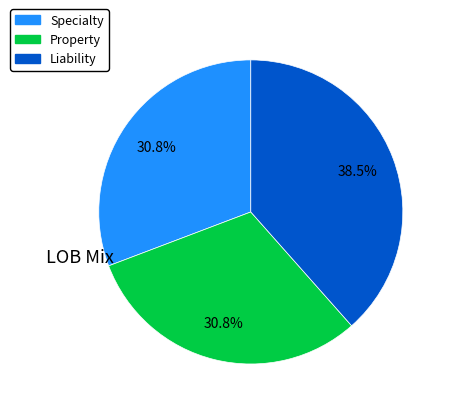

To the nearest percent, what percentage of the pie is Property?

31%